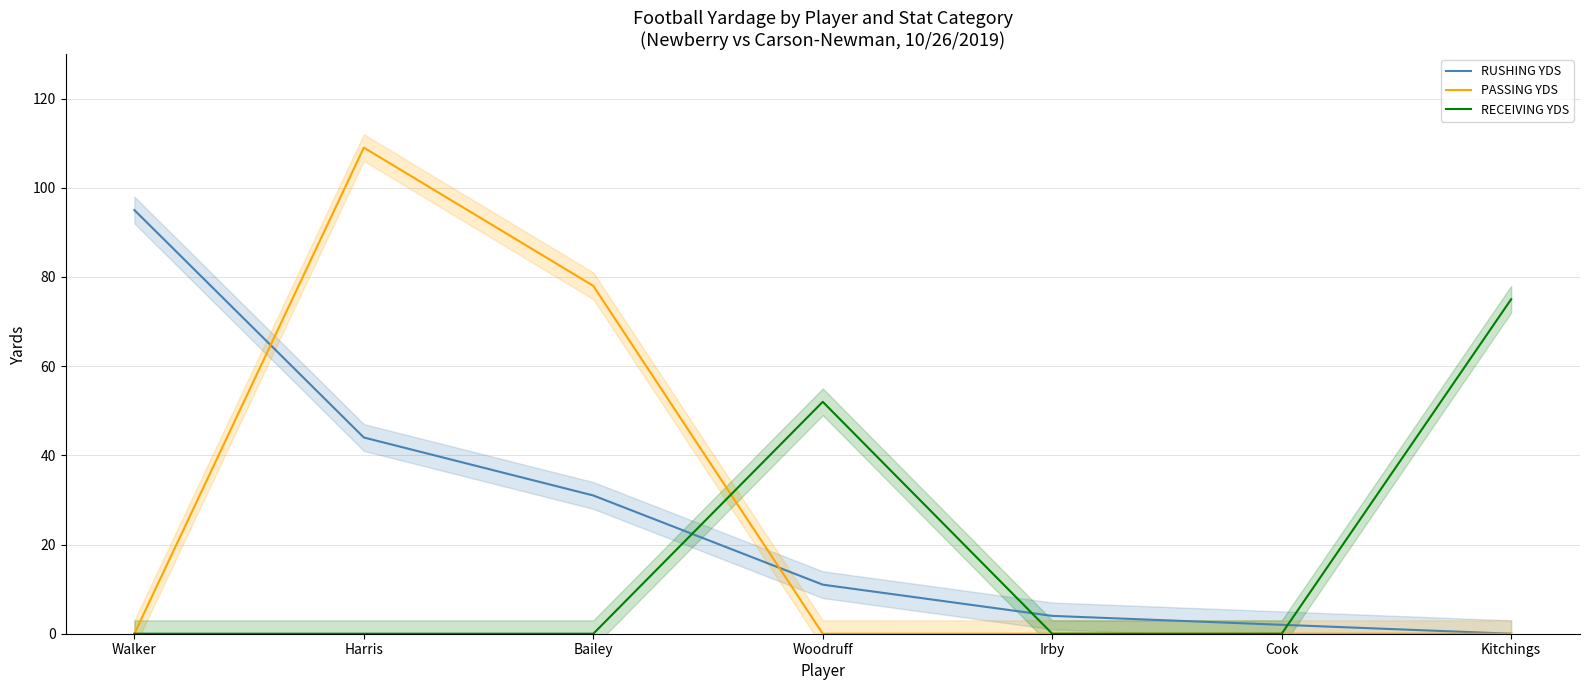

What is the greatest value displayed?

109